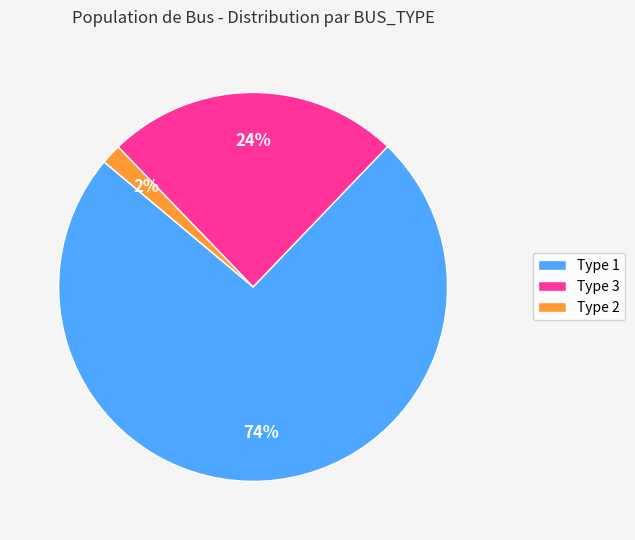

Is Type 3 the majority of the pie?

No